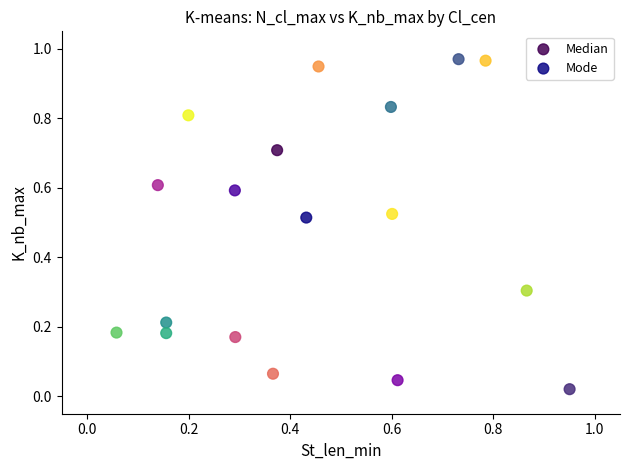

What are all the series names shown in the legend?

Median, Mode